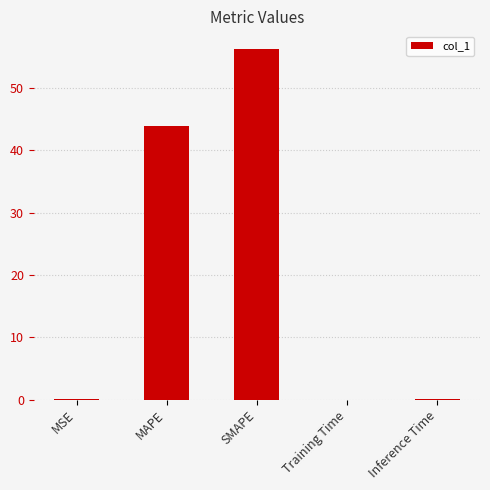

What is the average value?

20.1